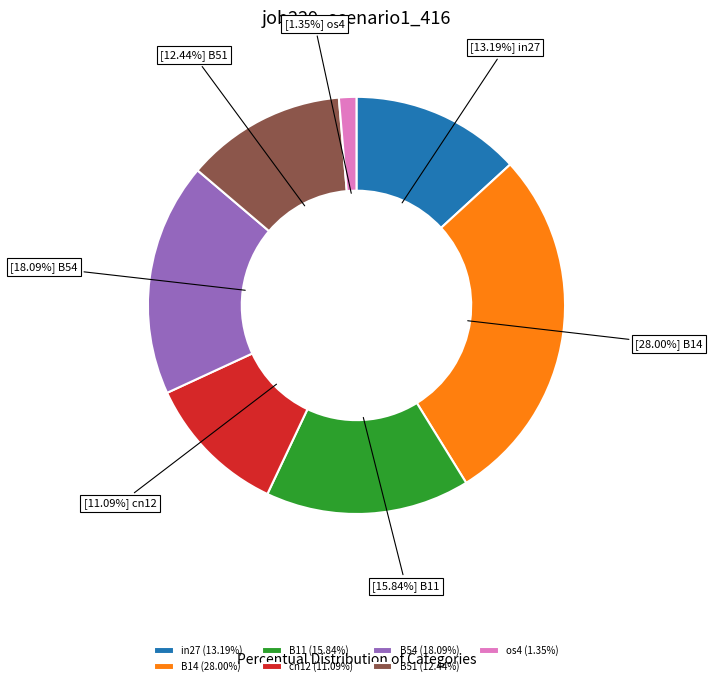

Which category has the biggest portion of the pie?

B14